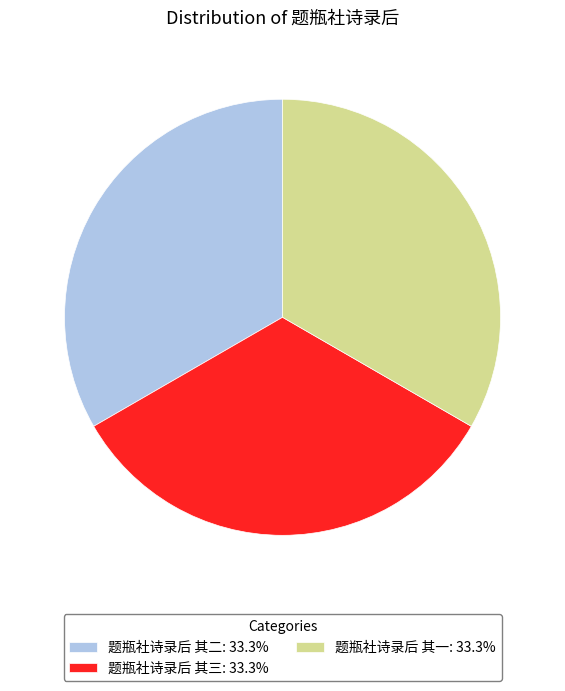

What is the ratio of the value at 题瓶社诗录后 其二: 33.3% to the value at 题瓶社诗录后 其一: 33.3%?

1.0